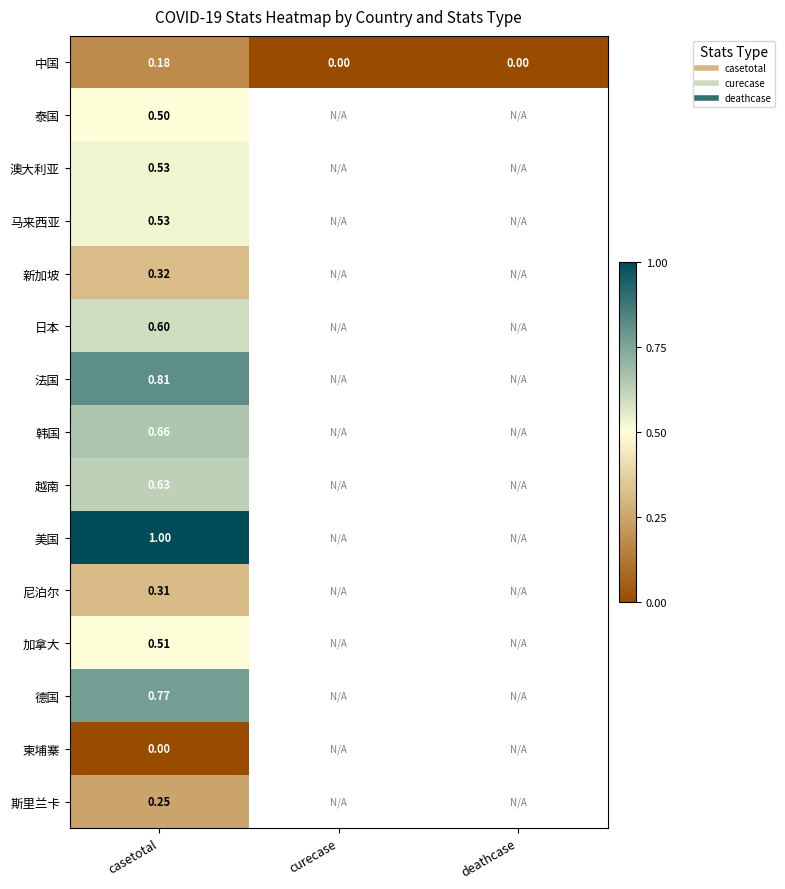

True or false: 马来西亚 has a value of 0.3 at casetotal.

False